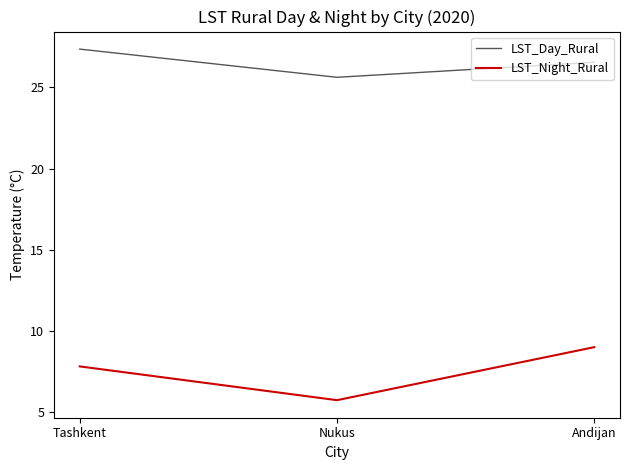

How many lines are shown in the chart?

2